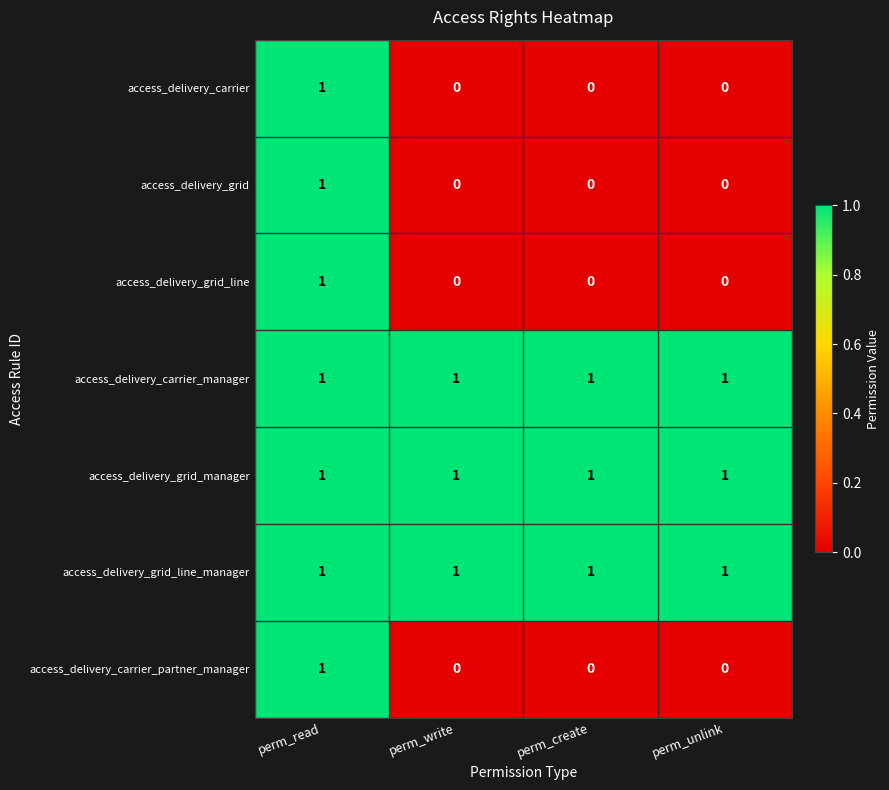

Reading left to right, list all the values displayed in this chart.

access_delivery_carrier: 1	0	0	0
access_delivery_grid: 1	0	0	0
access_delivery_grid_line: 1	0	0	0
access_delivery_carrier_manager: 1	1	1	1
access_delivery_grid_manager: 1	1	1	1
access_delivery_grid_line_manager: 1	1	1	1
access_delivery_carrier_partner_manager: 1	0	0	0